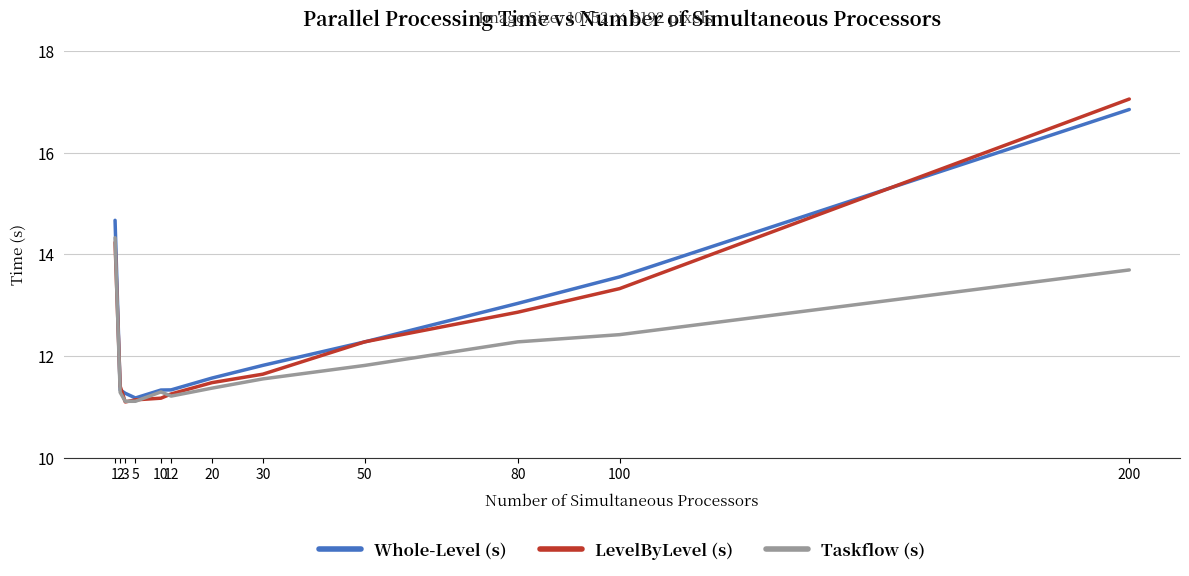

At which label is LevelByLevel (s) closest to 14?

1